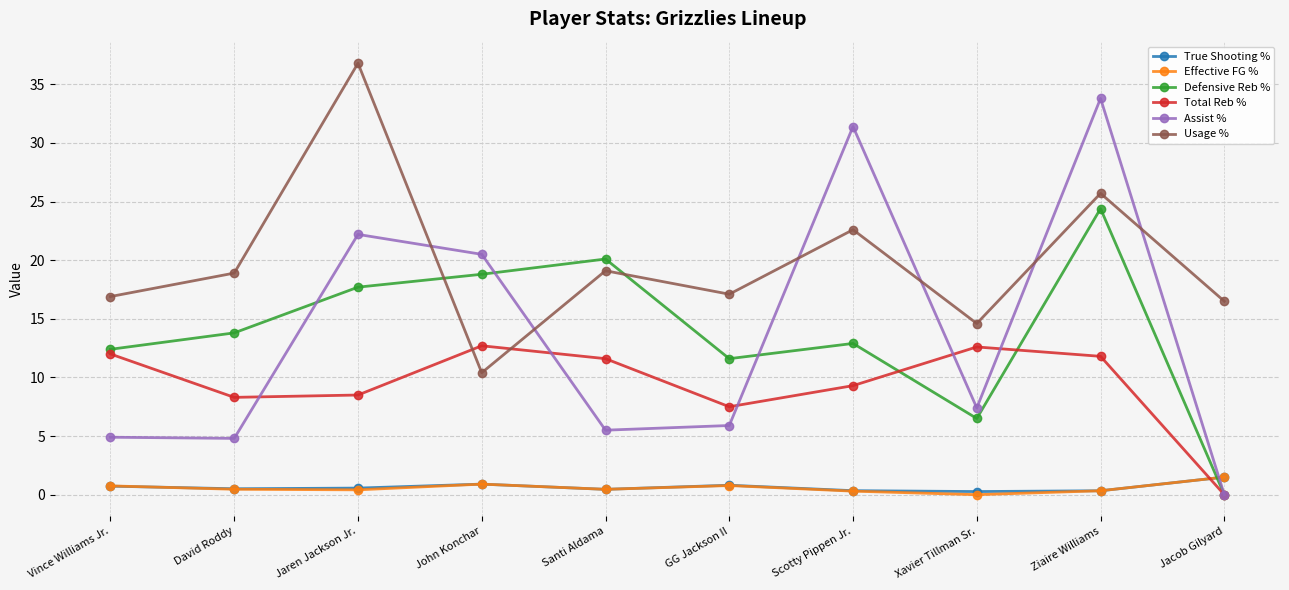

What is the sum of all Usage % values?

198.6